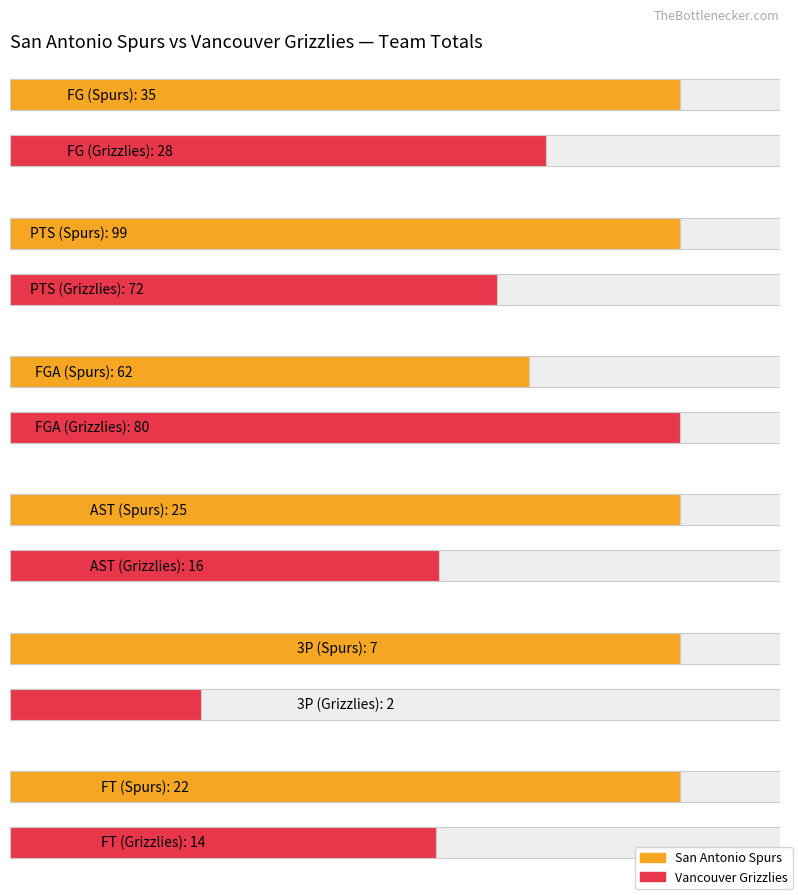

What is the smallest value displayed?

2